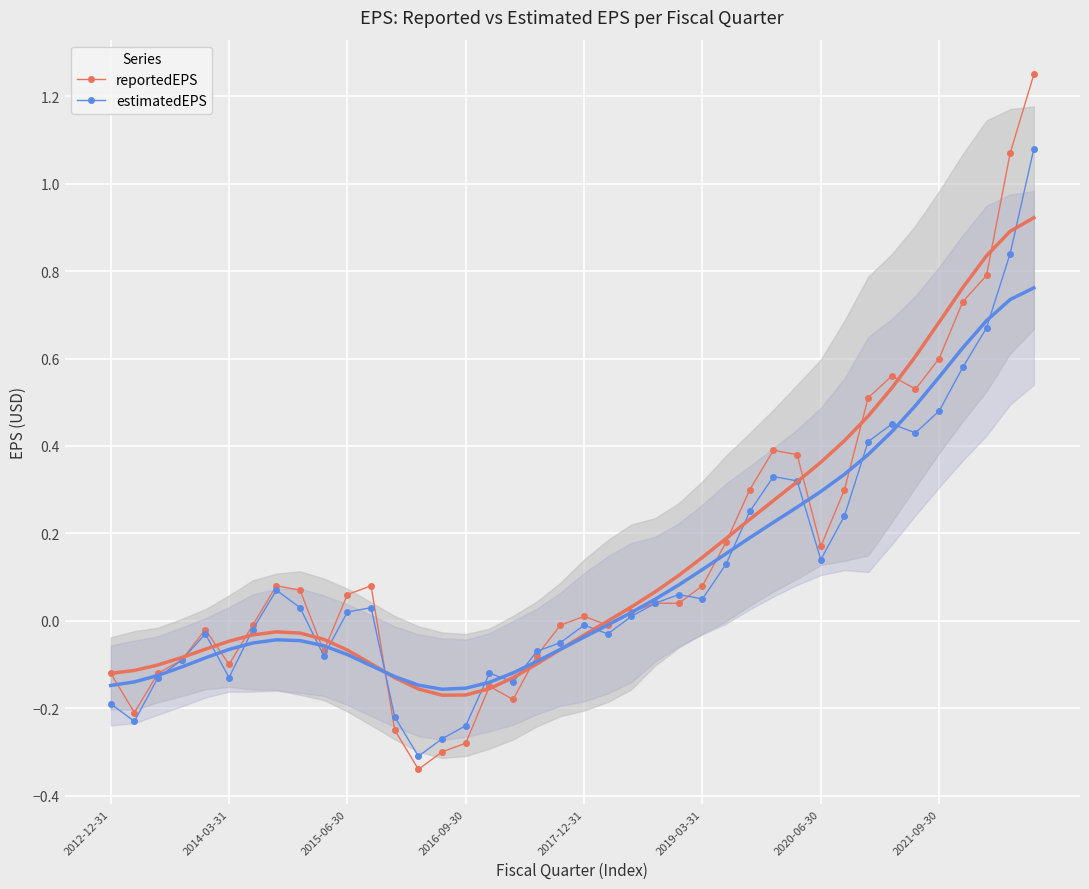

True or false: reportedEPS has more than 0 interior local peaks.

True